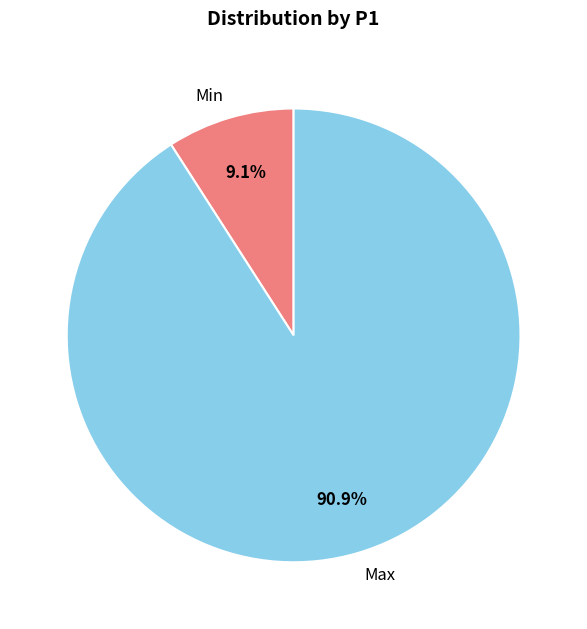

Rank the categories by value from lowest to highest.

Min, Max